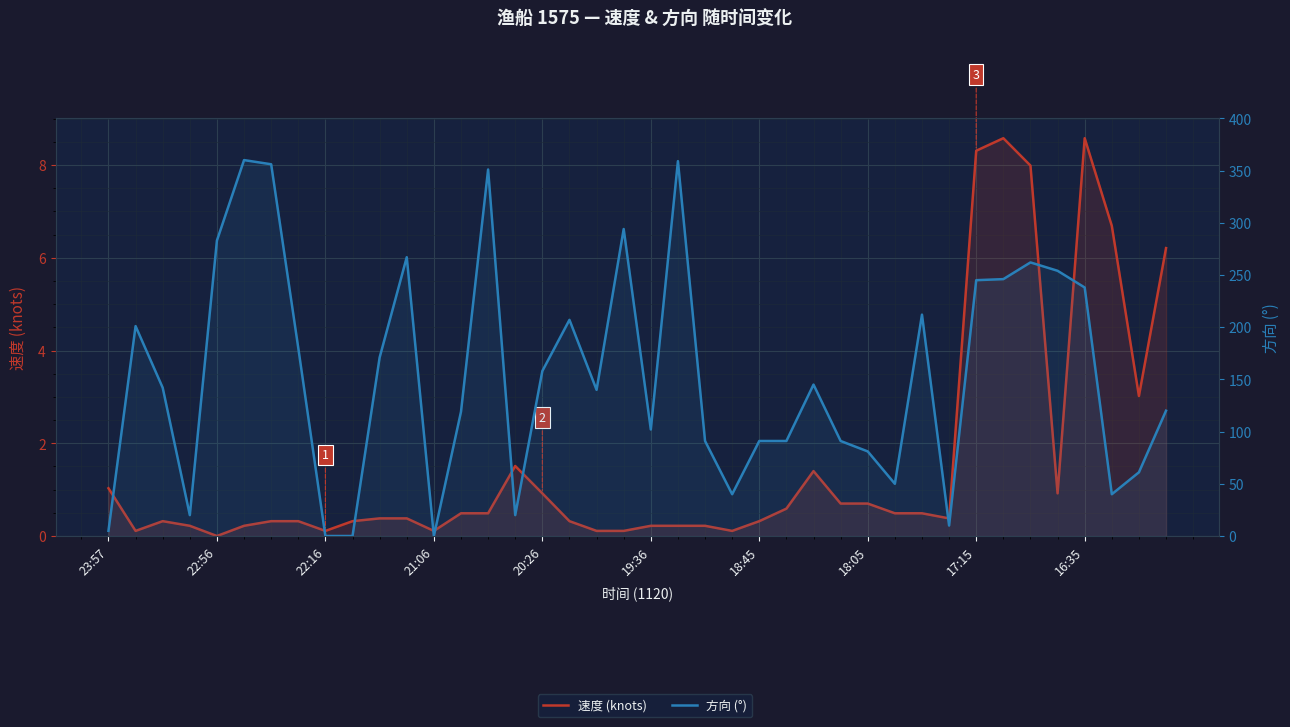

What position from the left is 19:36?

6